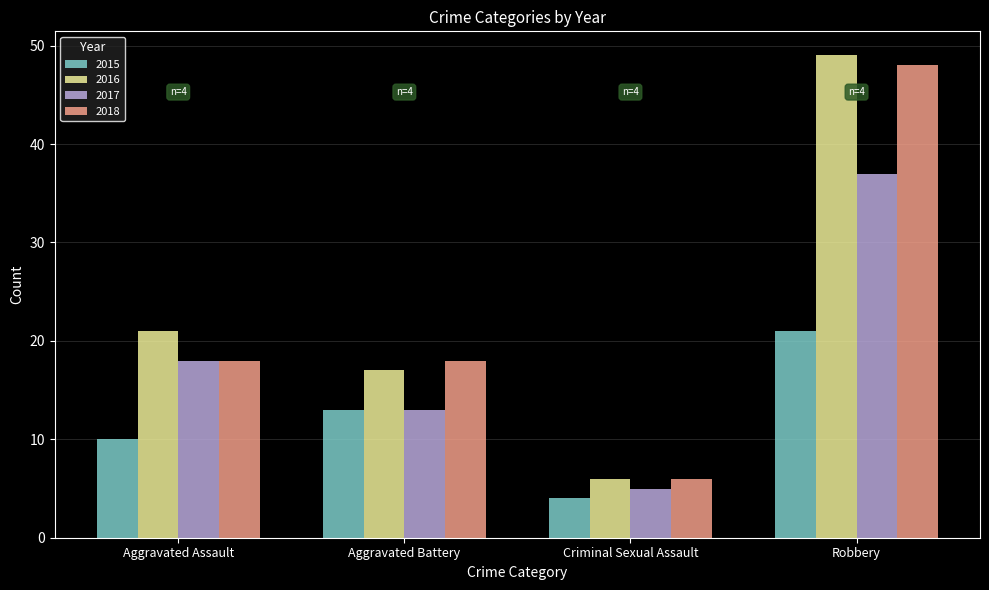

Which series has the largest range (max minus min)?

2016